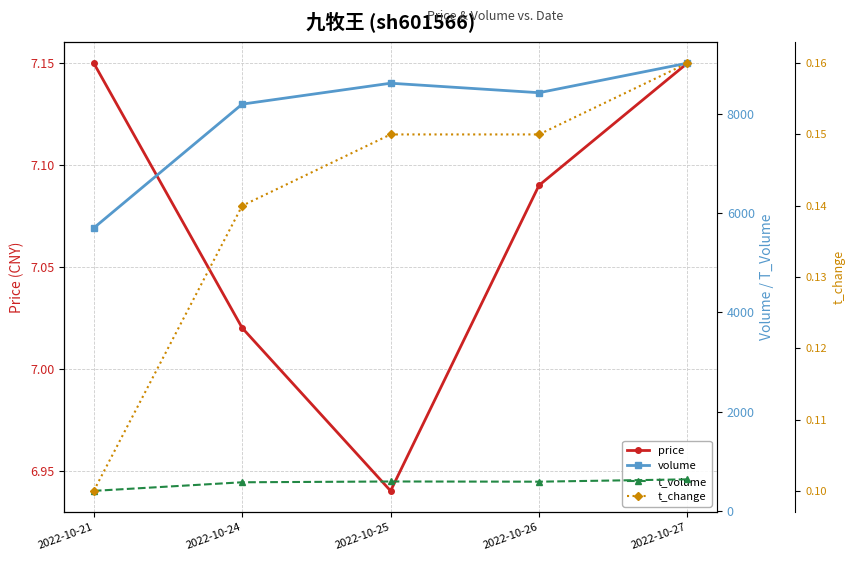

What is the lowest value of the price series?

6.9